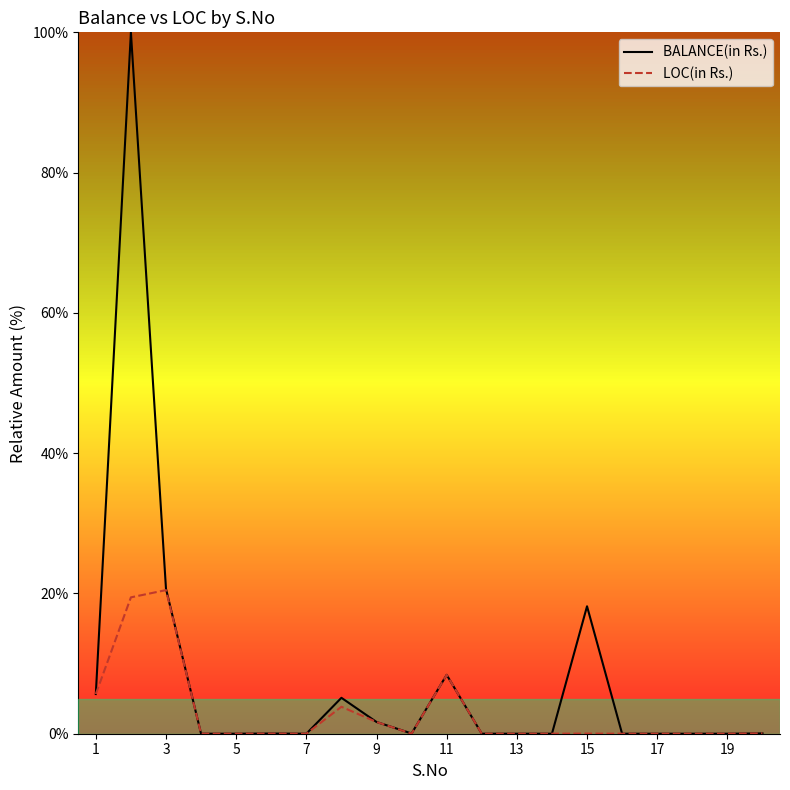

What is the total value across all series at 11?

16.8